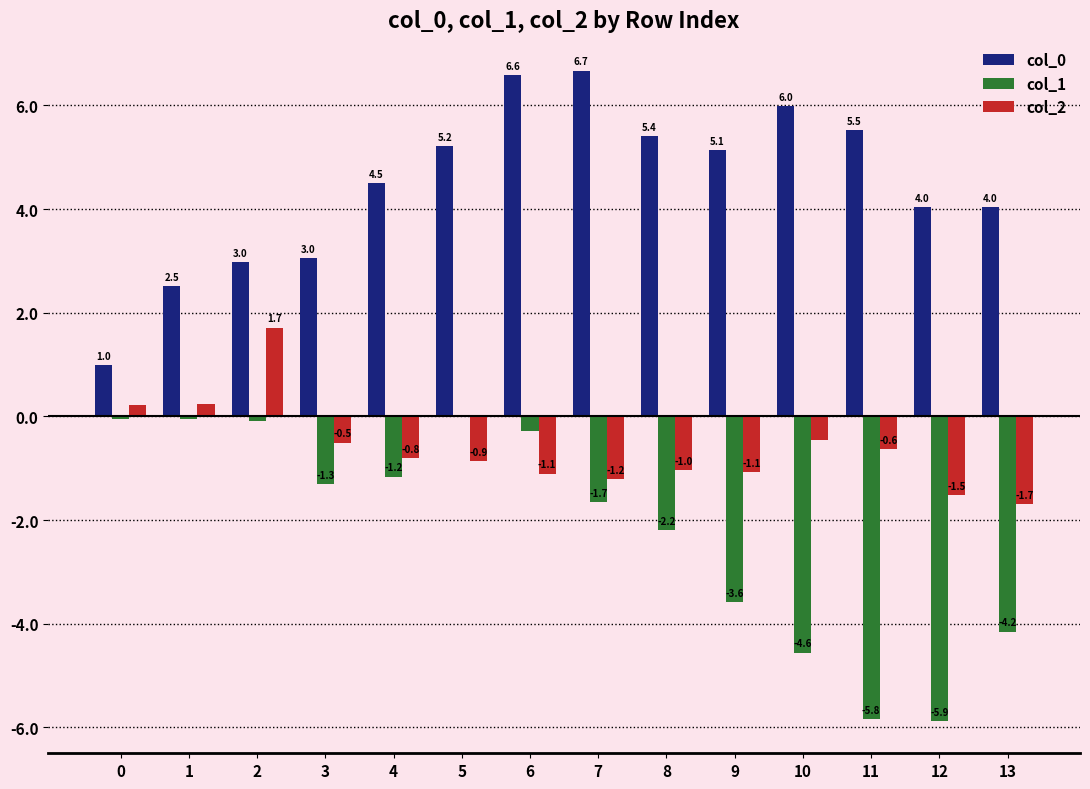

What is the maximum value shown in the chart?

6.7